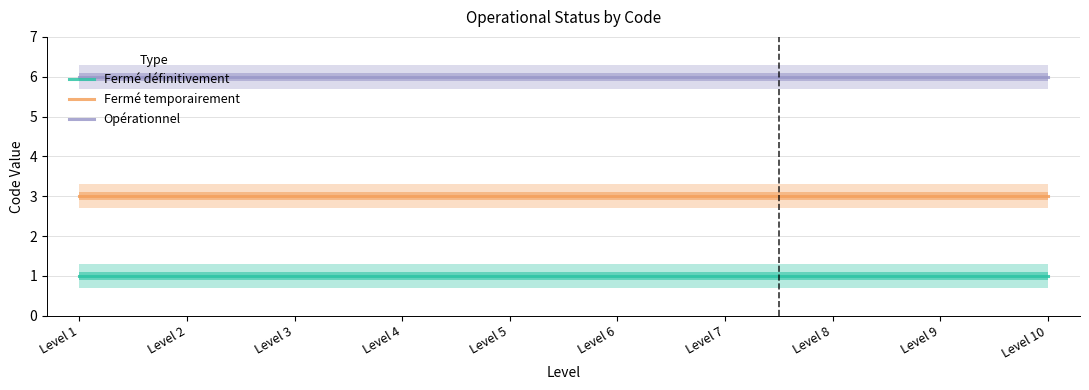

Rank the categories by Fermé définitivement value from lowest to highest.

Level 1, Level 2, Level 3, Level 4, Level 5, Level 6, Level 7, Level 8, Level 9, Level 10